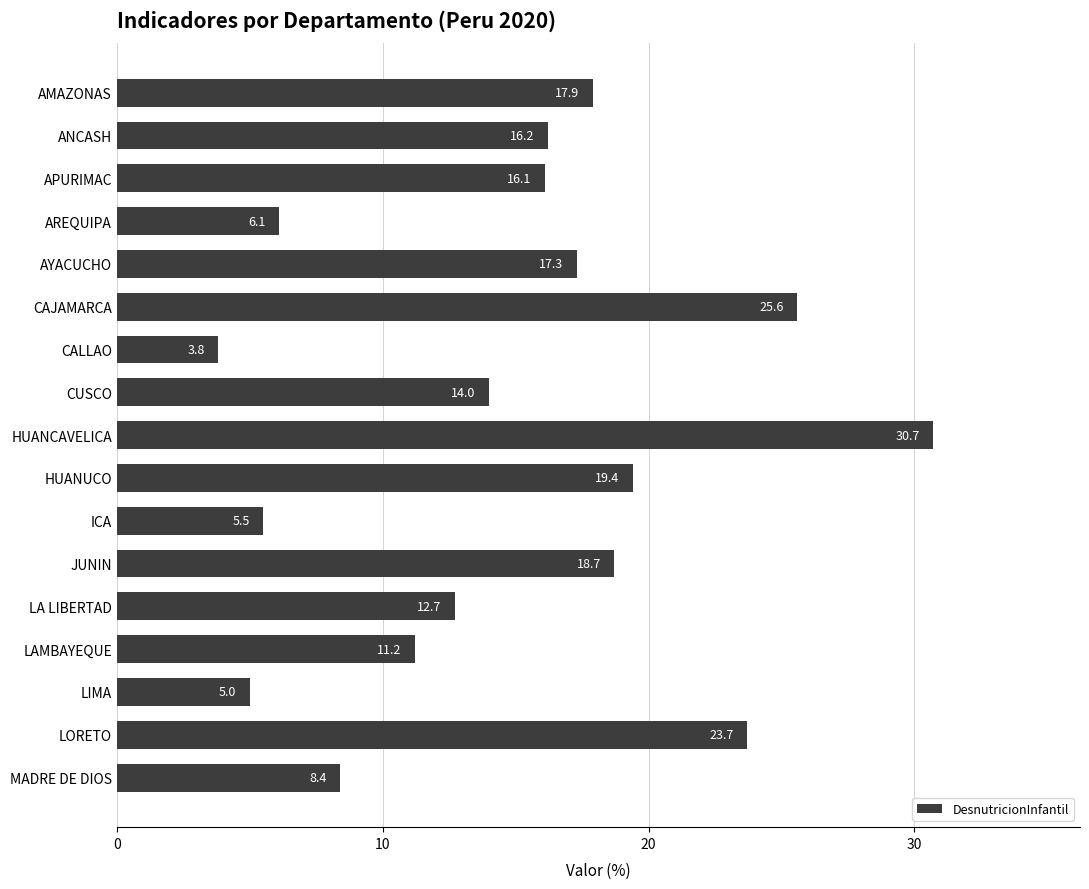

Rank the categories by value from lowest to highest.

CALLAO, LIMA, ICA, AREQUIPA, MADRE DE DIOS, LAMBAYEQUE, LA LIBERTAD, CUSCO, APURIMAC, ANCASH, AYACUCHO, AMAZONAS, JUNIN, HUANUCO, LORETO, CAJAMARCA, HUANCAVELICA